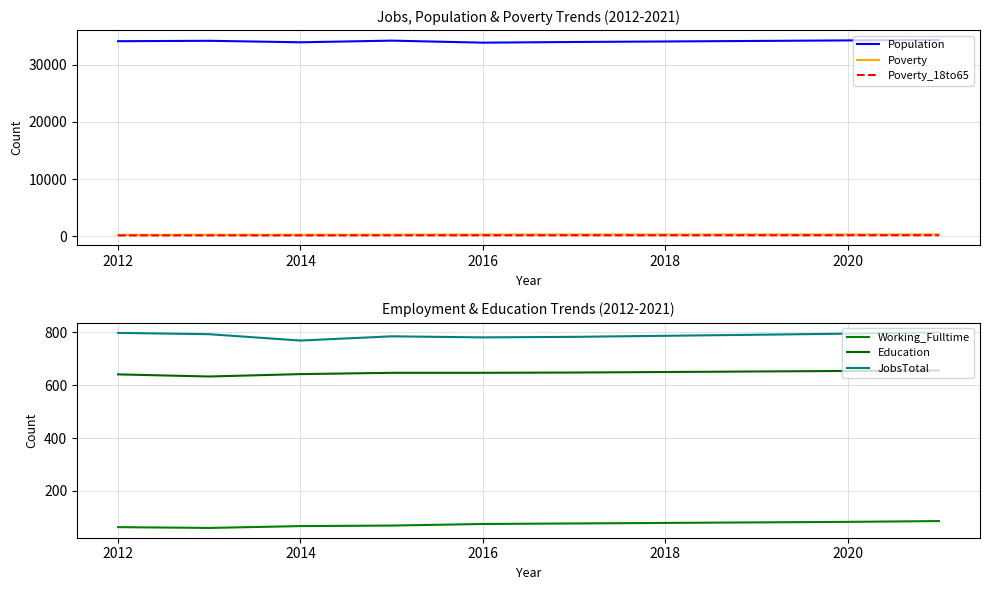

True or false: Population and Poverty intersect in this chart.

False